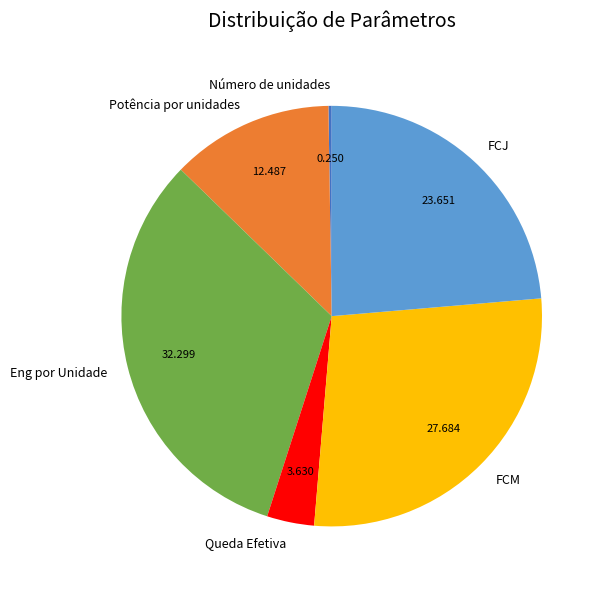

Between Queda Efetiva and Potência por unidades, which is larger?

Potência por unidades